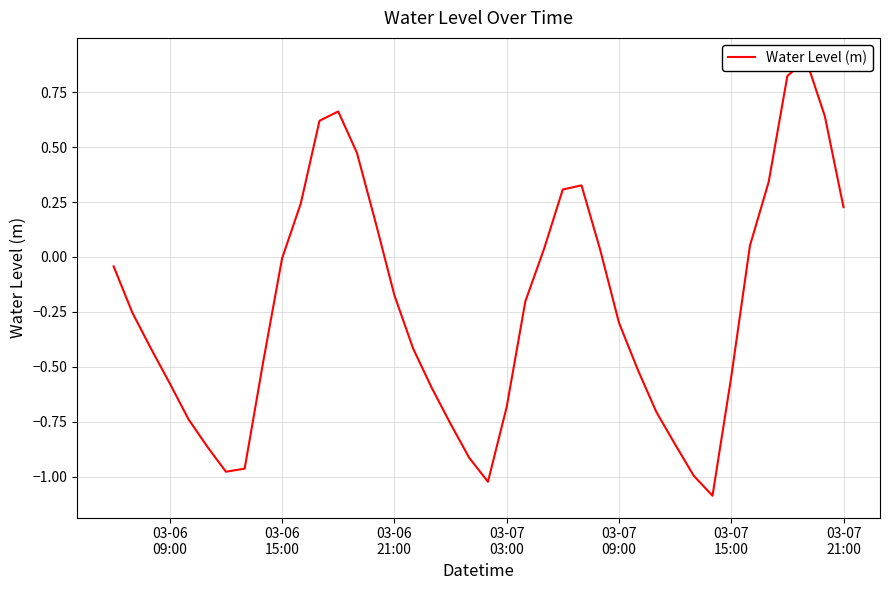

Reading left to right, extract all data points from this chart.

-0.0	-0.3	-0.4	-0.6	-0.7	-0.9	-1.0	-1.0	-0.5	-0.0	0.2	0.6	0.7	0.5	0.2	-0.2	-0.4	-0.6	-0.8	-0.9	-1.0	-0.7	-0.2	0.0	0.3	0.3	0.0	-0.3	-0.5	-0.7	-0.9	-1.0	-1.1	-0.5	0.1	0.3	0.8	0.9	0.6	0.2